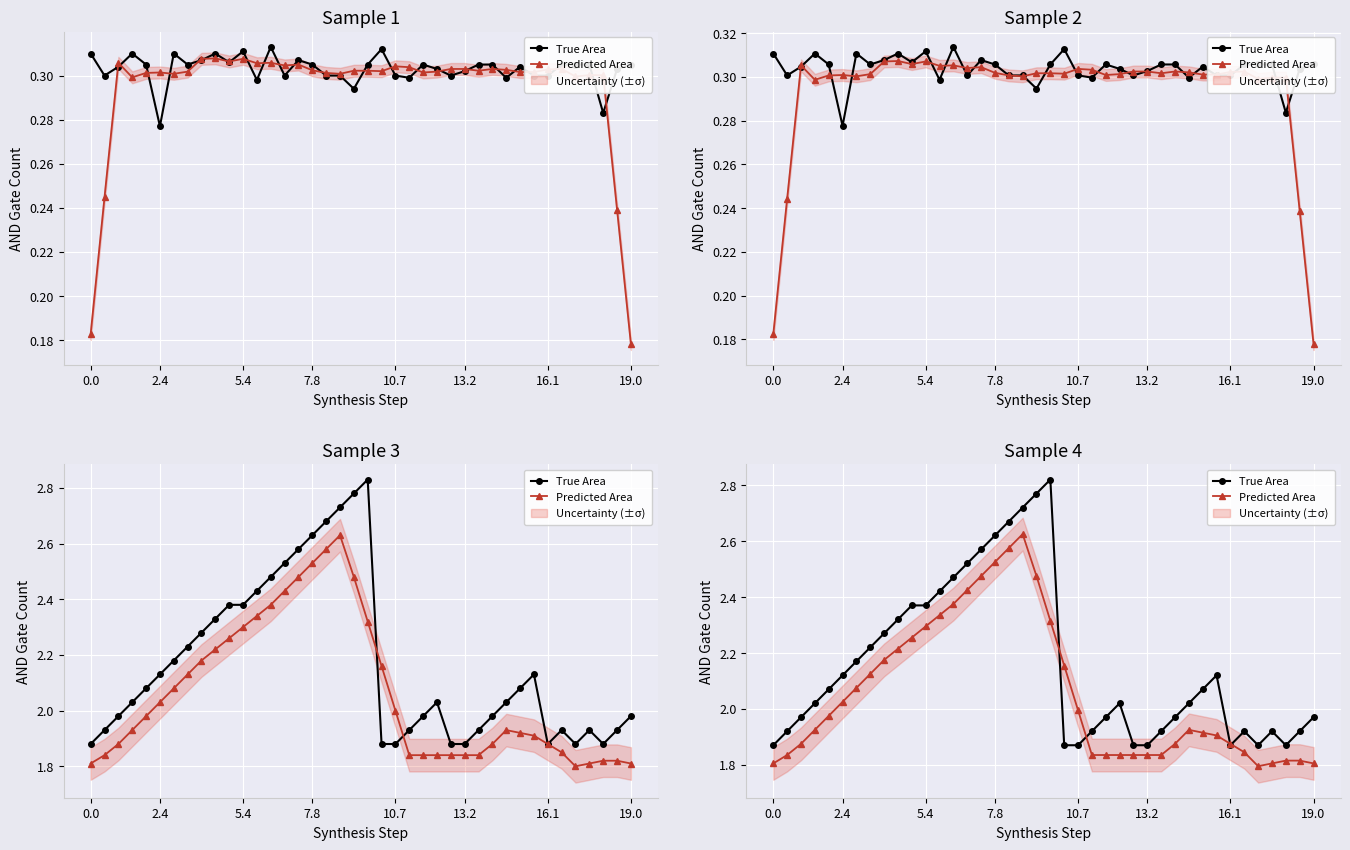

How many lines are shown in the chart?

2